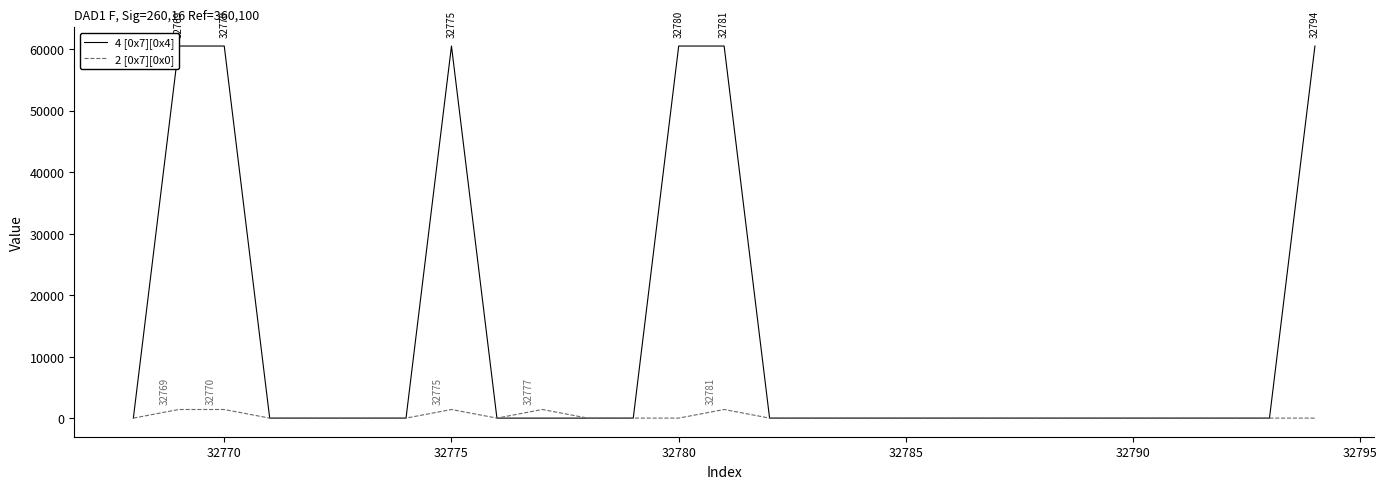

What is the highest value of the 4 [0x7][0x4] series?

60493